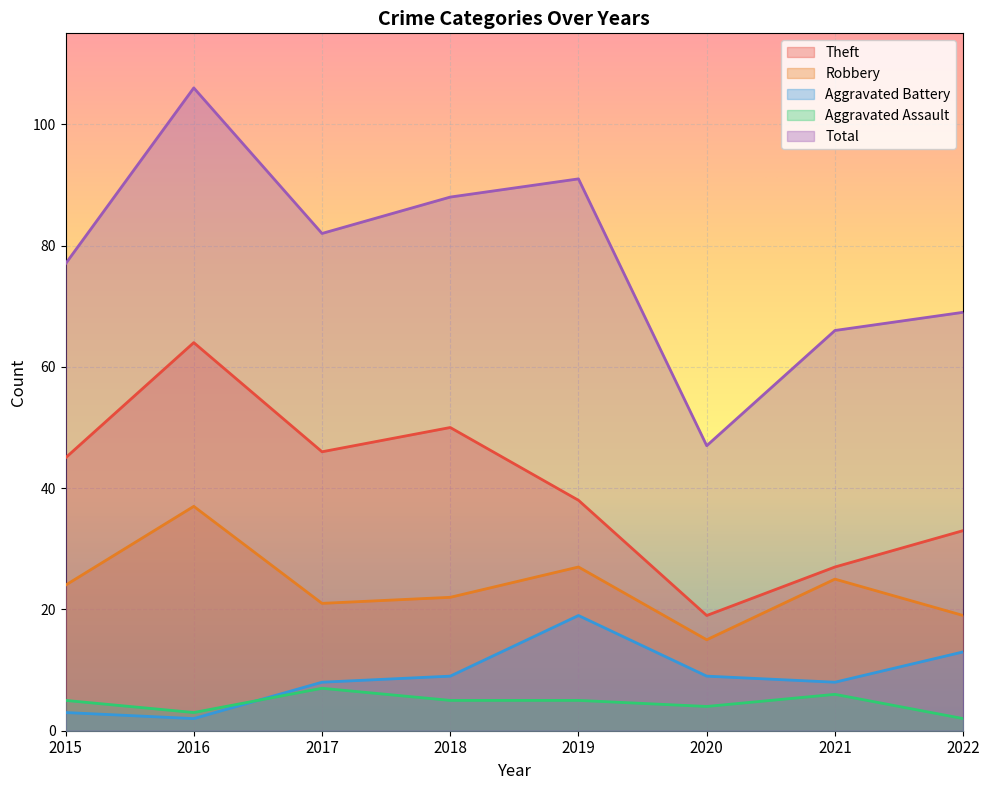

True or false: Aggravated Battery and Robbery cross at least once.

False